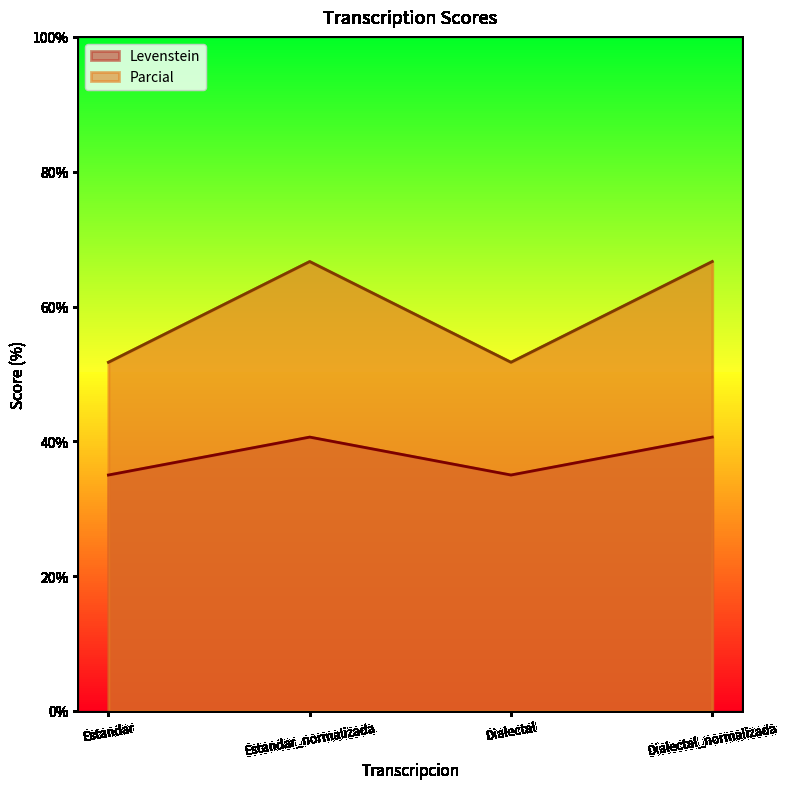

True or false: Parcial and Levenstein intersect in this chart.

False